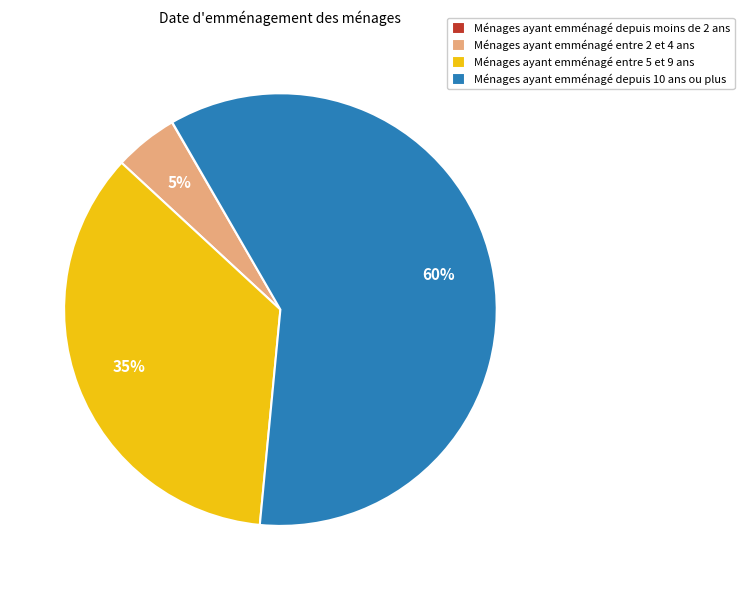

What percentage is the Ménages ayant emménagé depuis 10 ans ou plus slice, to the nearest percent?

60%